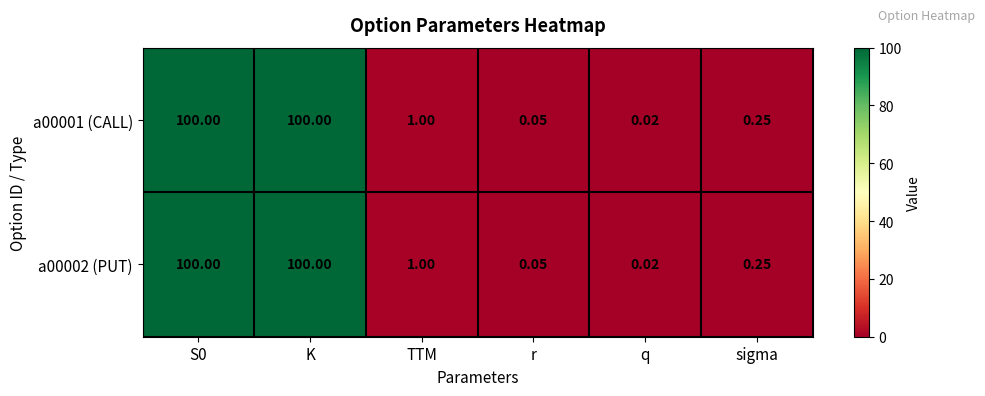

Is the value of a00002 (PUT) at sigma greater than the value of a00001 (CALL) at K?

No